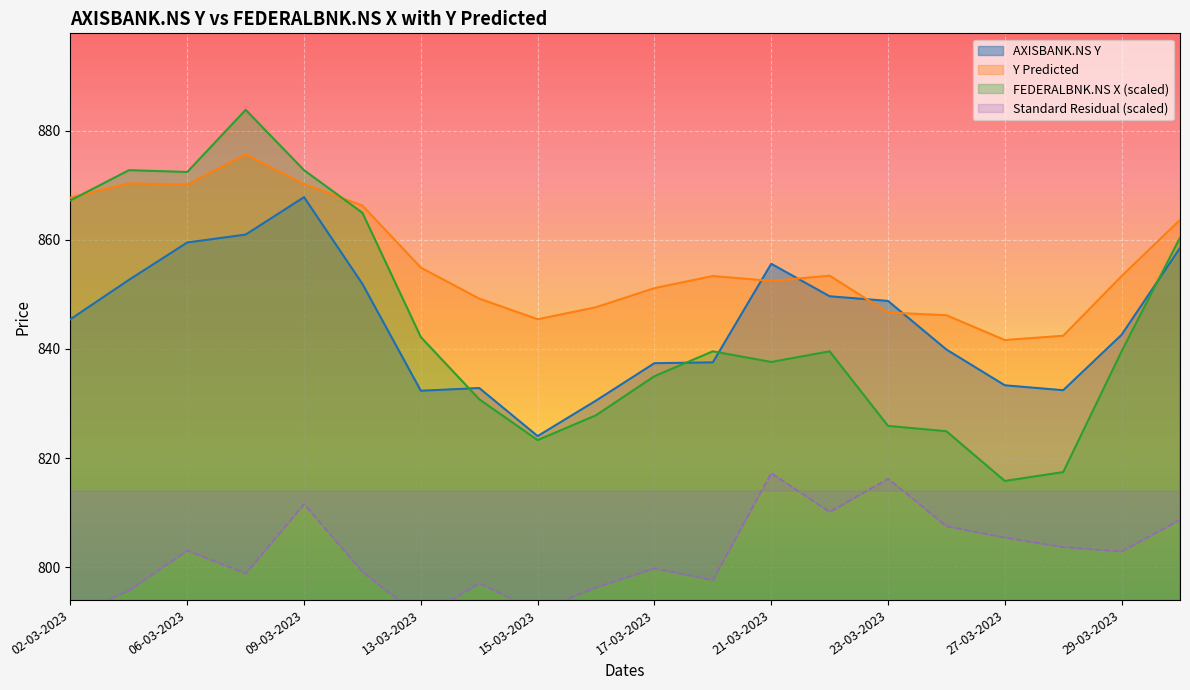

Reading left to right, what are all the values shown in this chart?

AXISBANK.NS Y: 845.5	852.6	859.5	861.0	867.8	851.9	832.4	832.9	824.0	830.5	837.4	837.5	855.6	849.6	848.8	839.9	833.4	832.5	842.6	858.5
Y Predicted: 867.7	870.3	870.1	875.6	870.2	866.3	854.9	849.2	845.4	847.6	851.1	853.4	852.5	853.4	846.7	846.2	841.6	842.4	853.3	863.6
FEDERALBNK.NS X: 867.2	872.7	872.4	883.8	872.7	864.9	842.2	830.8	823.3	827.9	835.0	839.6	837.6	839.6	825.9	824.9	815.8	817.5	839.6	860.4
Standard Residual: 791.1	795.8	803.1	798.9	811.6	799.2	790.7	797.1	791.9	796.4	799.8	797.7	817.3	810.1	816.2	807.5	805.5	803.7	802.9	808.7